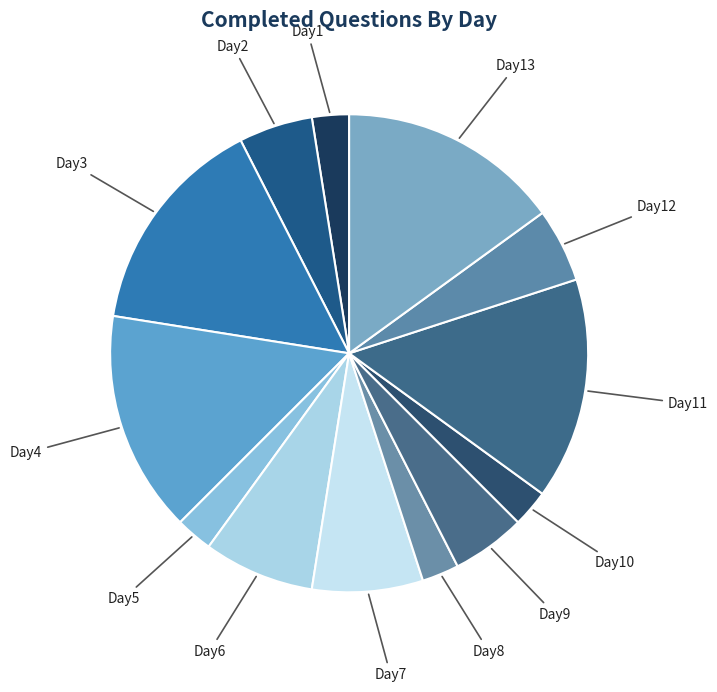

What is the ratio of the value at Day5 to the value at Day6?

0.3